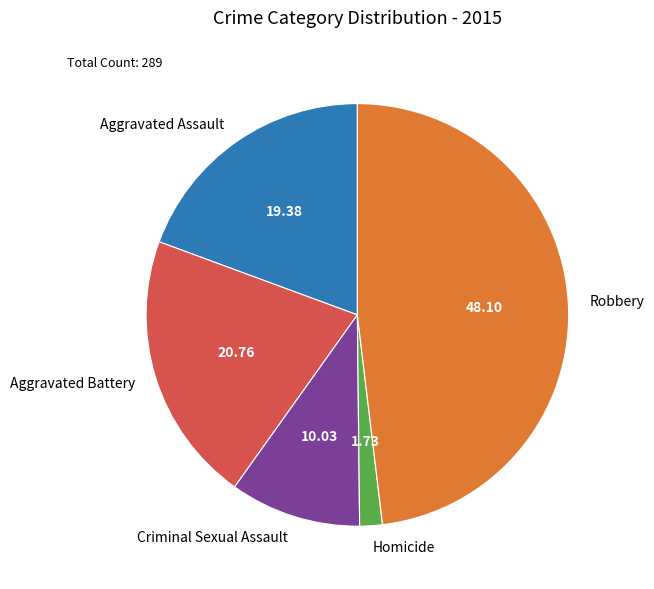

Approximately how many times larger is the value at Criminal Sexual Assault compared to Aggravated Battery?

0.5